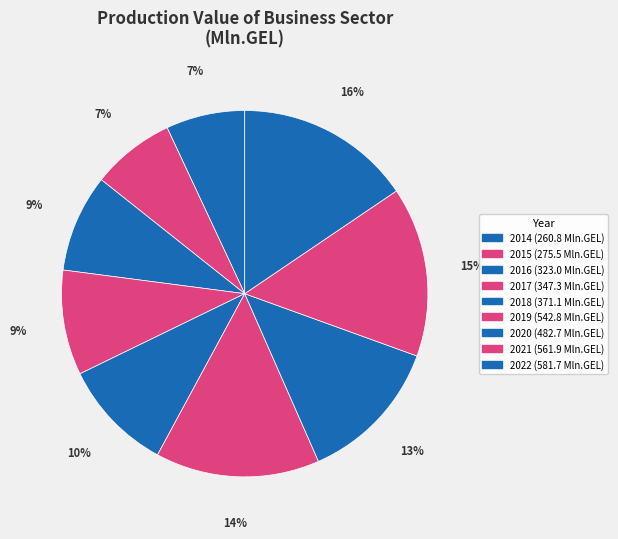

What is the ratio of the value at 2015 to the value at 2014?

1.1